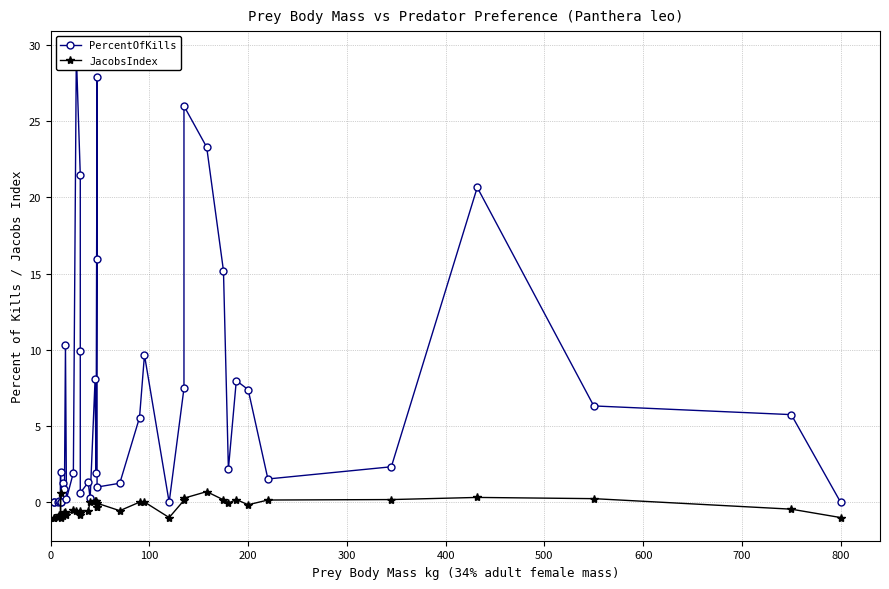

Reading left to right, extract all data points from this chart.

PercentOfKills: 0.0	0.0	0.0	0.1	0.0	2.0	0.0	1.2	0.9	10.3	0.2	1.9	29.4	21.5	9.9	0.6	1.3	0.2	8.1	1.9	27.9	15.9	1.0	1.2	5.6	9.7	0.0	7.5	26.0	23.3	15.2	2.2	8.0	7.4	1.5	2.3	20.6	6.3	5.8	0.0
JacobsIndex: -1.0	-1.0	-1.0	-0.9	-1.0	0.6	-1.0	-0.9	-0.7	-0.6	-0.8	-0.5	-0.6	-0.8	-0.7	-0.6	-0.6	0.0	0.1	0.1	-0.3	-0.3	-0.1	-0.6	0.0	0.0	-1.0	0.1	0.3	0.7	0.2	-0.1	0.2	-0.2	0.1	0.2	0.3	0.2	-0.5	-1.0